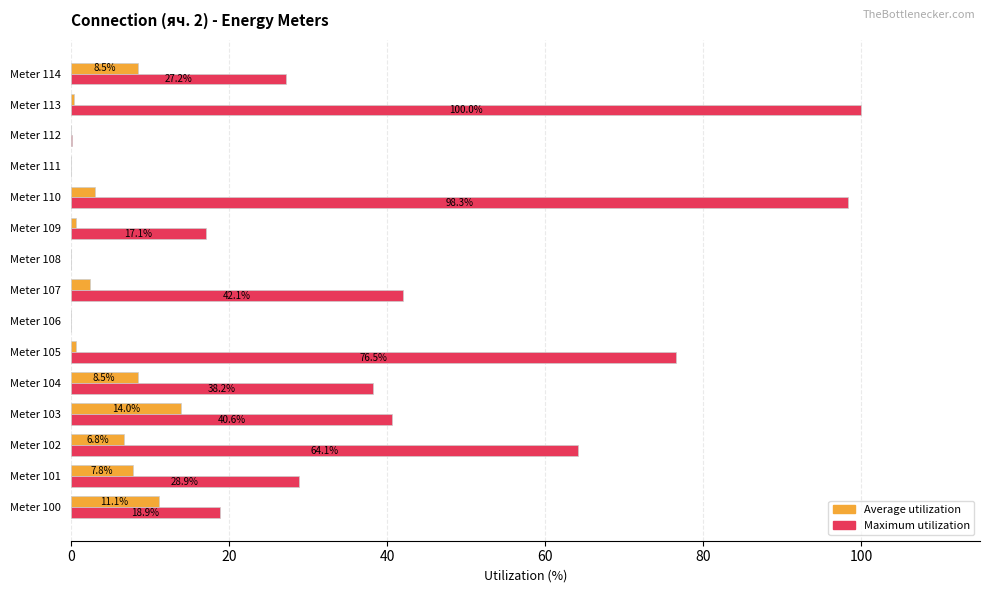

What is the maximum value shown in the chart?

100.0